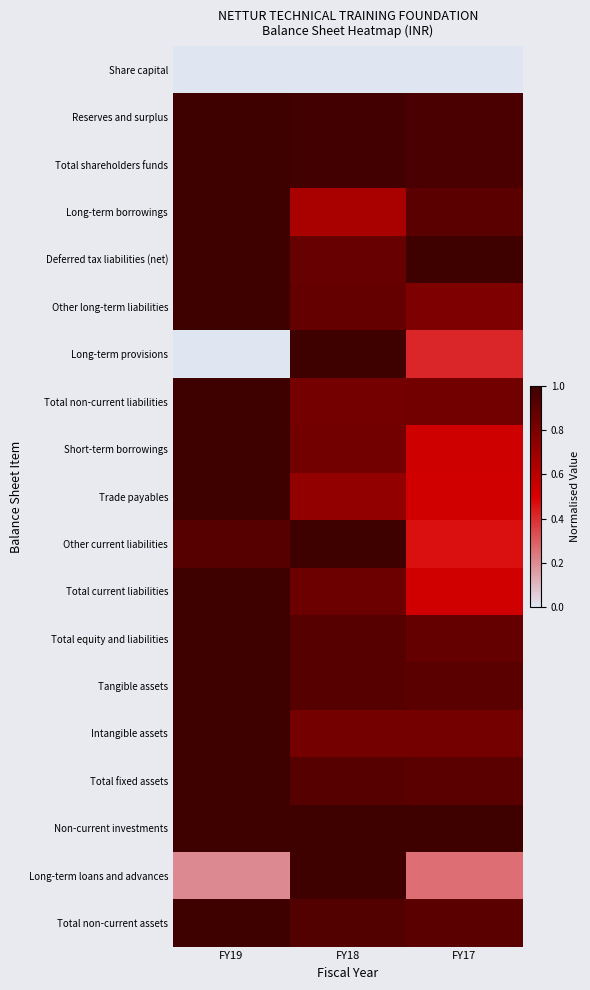

At FY18, list the series in order from smallest to largest.

Share capital, Long-term borrowings, Trade payables, Intangible assets, Total non-current liabilities, Short-term borrowings, Total current liabilities, Deferred tax liabilities (net), Other long-term liabilities, Total equity and liabilities, Total fixed assets, Tangible assets, Total non-current assets, Reserves and surplus, Total shareholders funds, Long-term provisions, Other current liabilities, Non-current investments, Long-term loans and advances